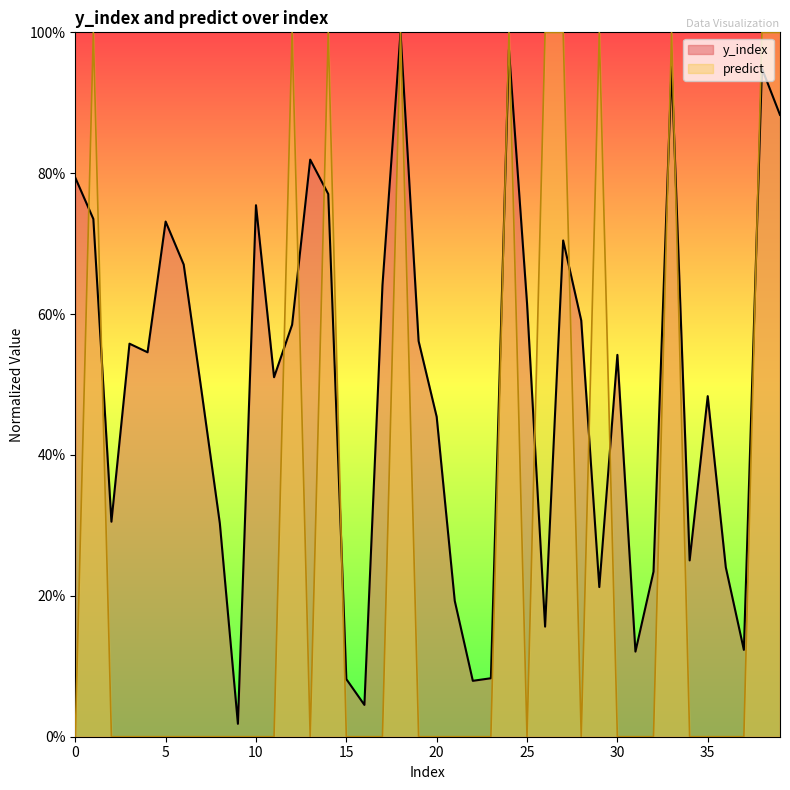

What is the difference between the maximum and minimum values in the predict series?

1.0